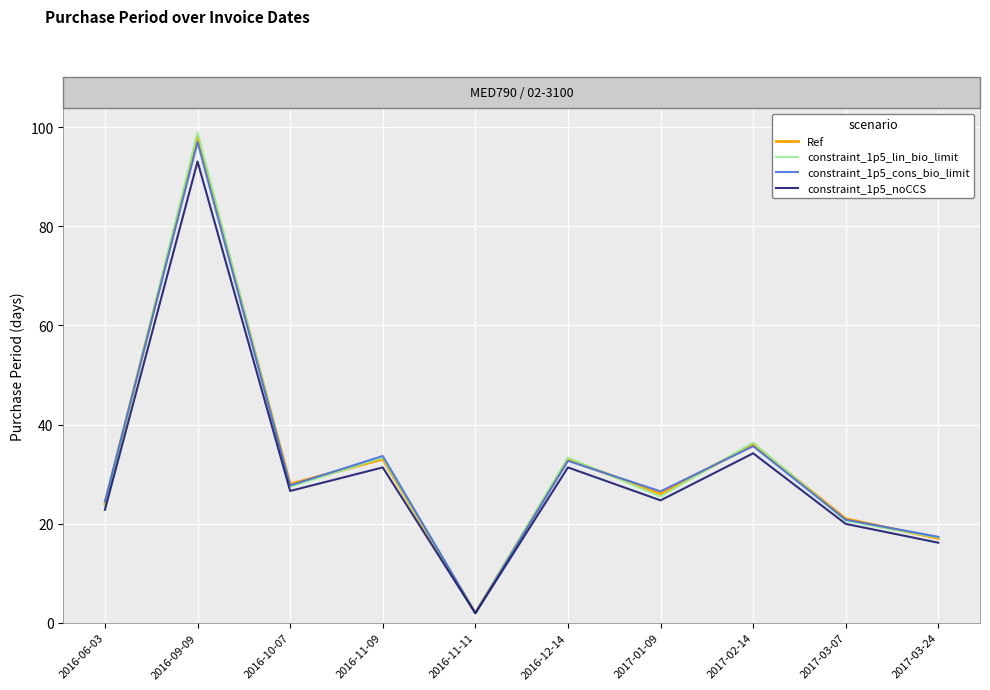

In Ref, how many points are lower than both neighbors (excluding endpoints)?

3